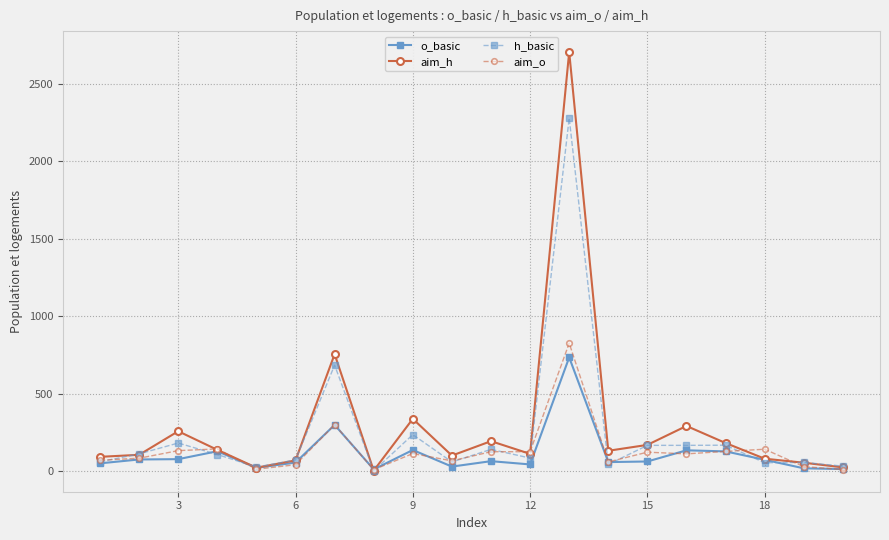

Which series has the widest spread of values?

aim_h